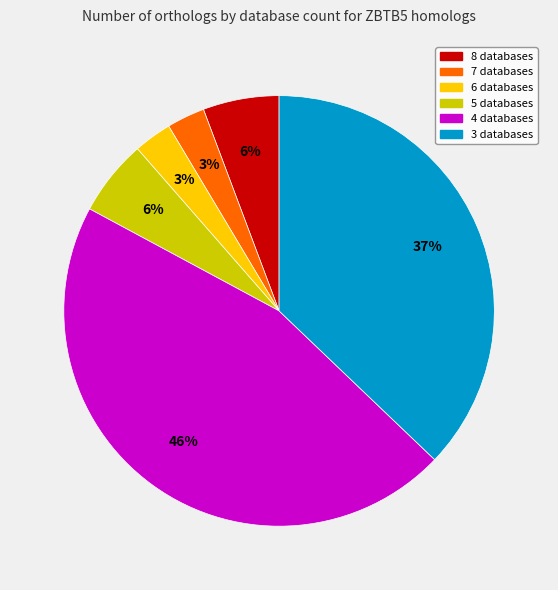

Does 8 databases account for over 50% of the chart?

No